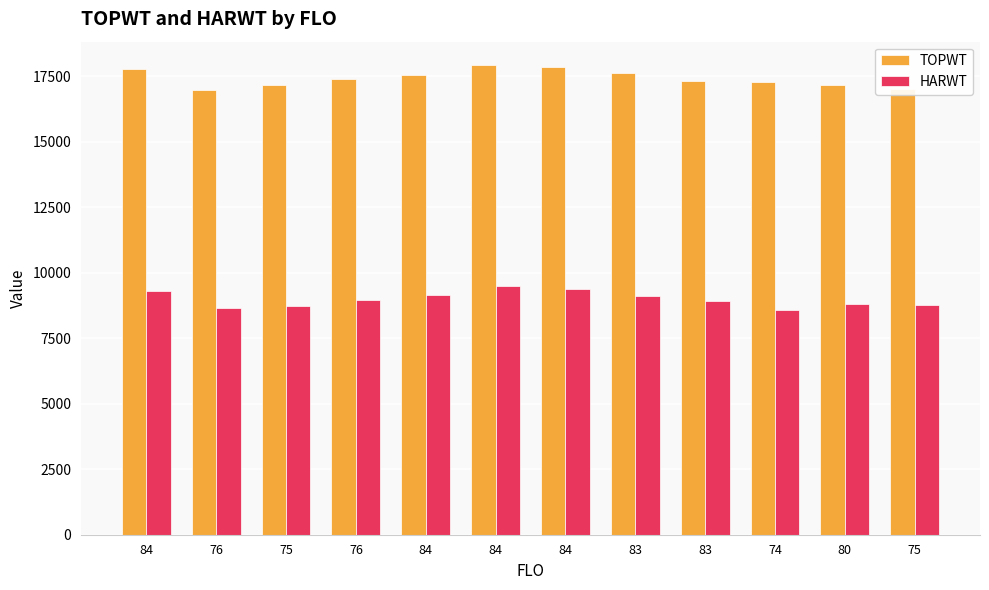

What are all the series names shown in the legend?

TOPWT, HARWT